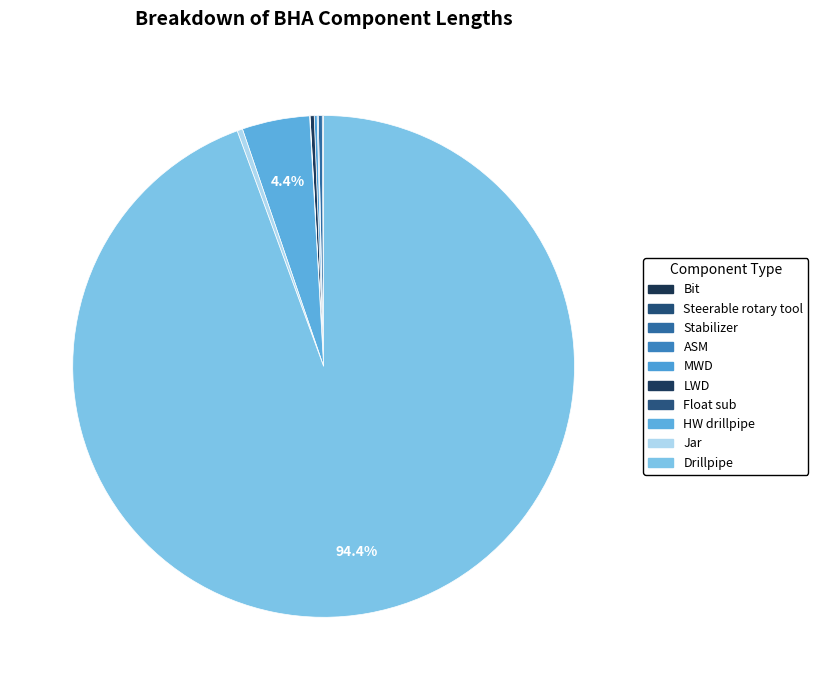

Which slice represents more than half of the pie?

Drillpipe